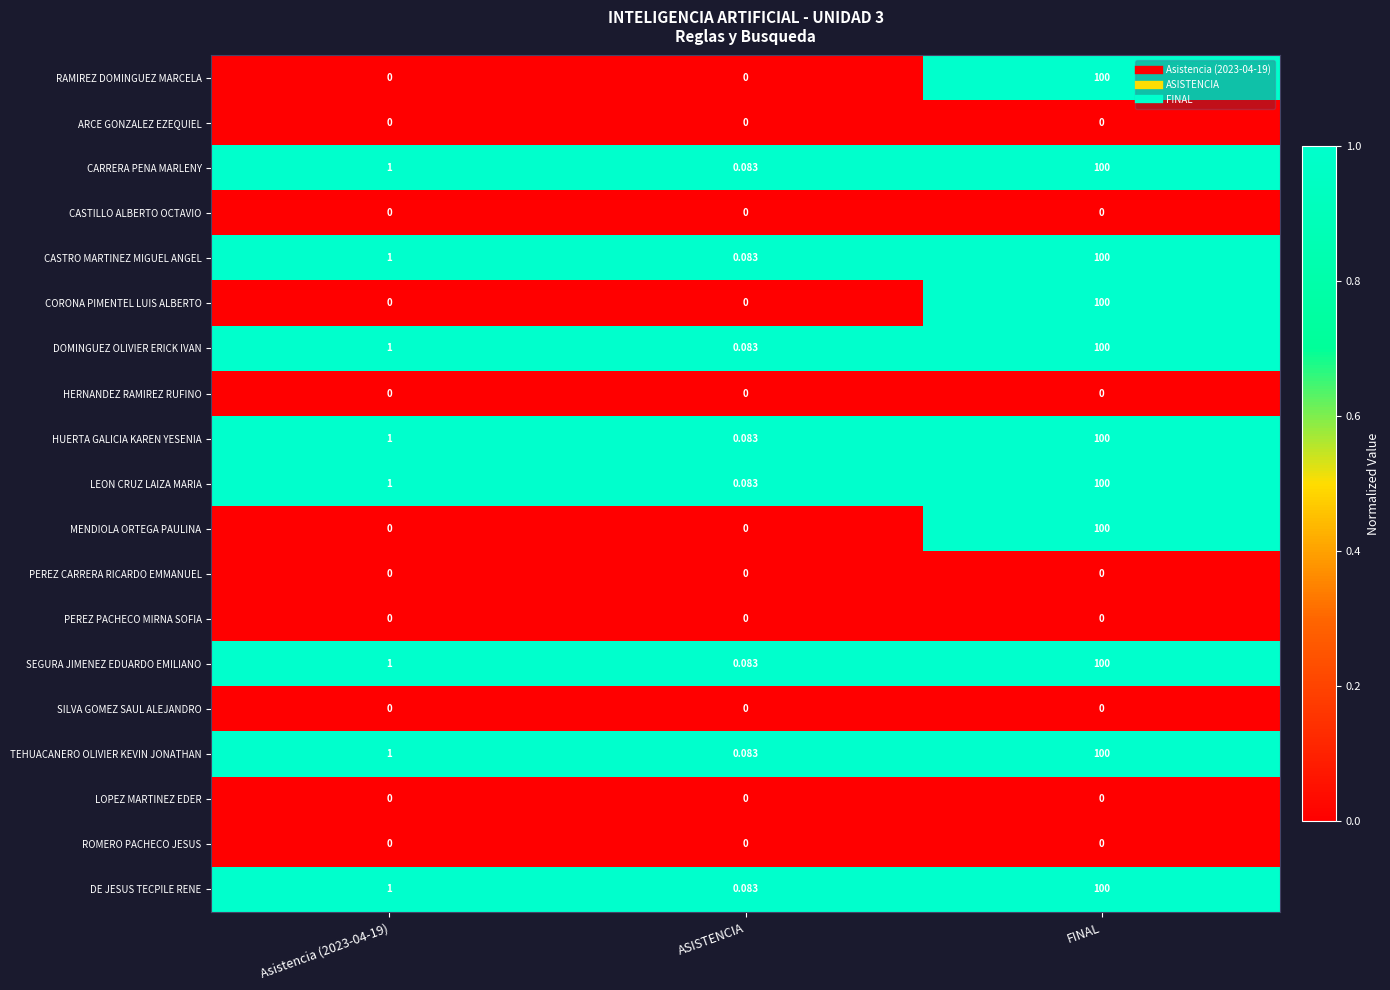

Which label corresponds to the largest value in the chart?

FINAL